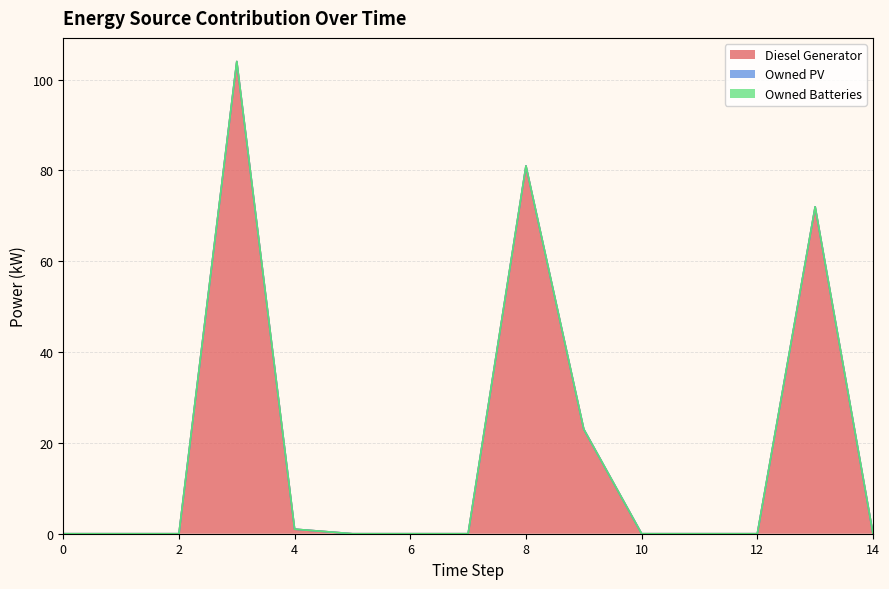

Reading left to right, list all the values displayed in this chart.

Diesel Generator: 0=0	1=0	2=0	3=104	4=1	5=0	6=0	7=0	8=81	9=23	10=0	11=0	12=0	13=72	14=0
Owned PV: 0=0	1=0	2=0	3=0	4=0	5=0	6=0	7=0	8=0	9=0	10=0	11=0	12=0	13=0	14=0
Owned Batteries: 0=0	1=0	2=0	3=0	4=0	5=0	6=0	7=0	8=0	9=0	10=0	11=0	12=0	13=0	14=0